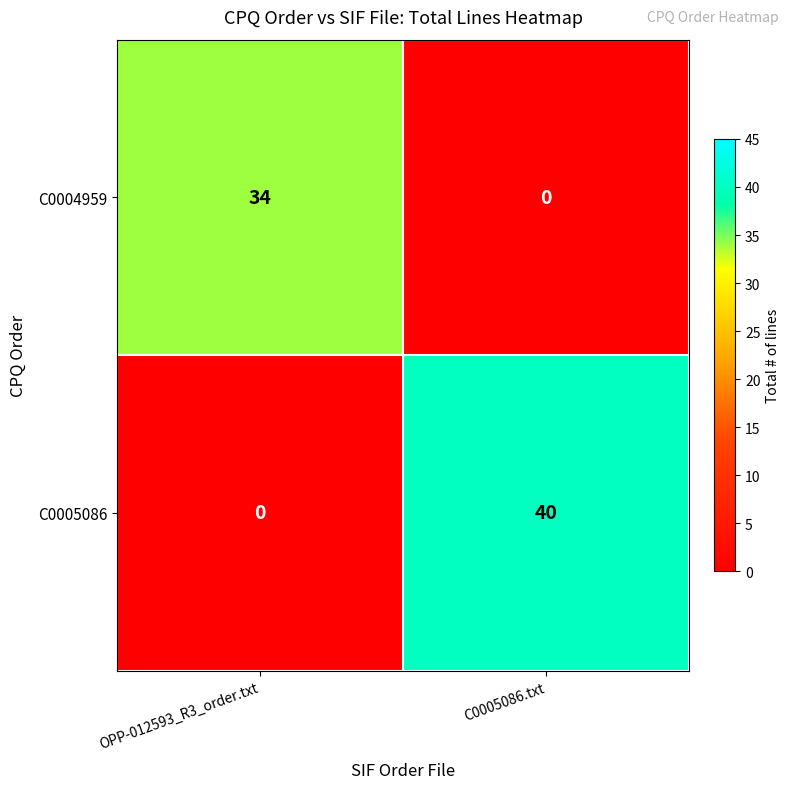

How many values in the C0004959 series are below 34?

1